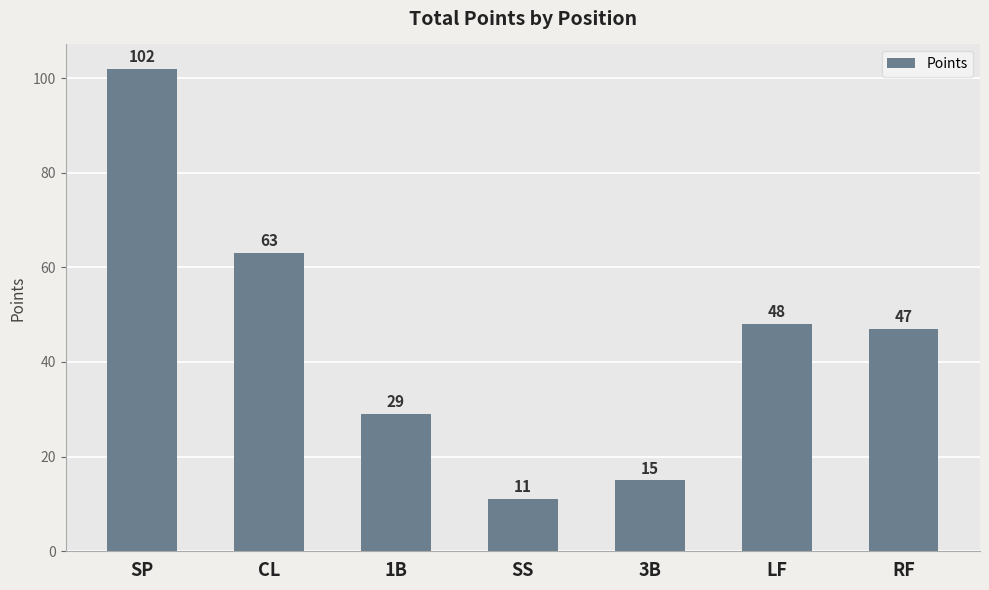

How many bars are there in total?

7